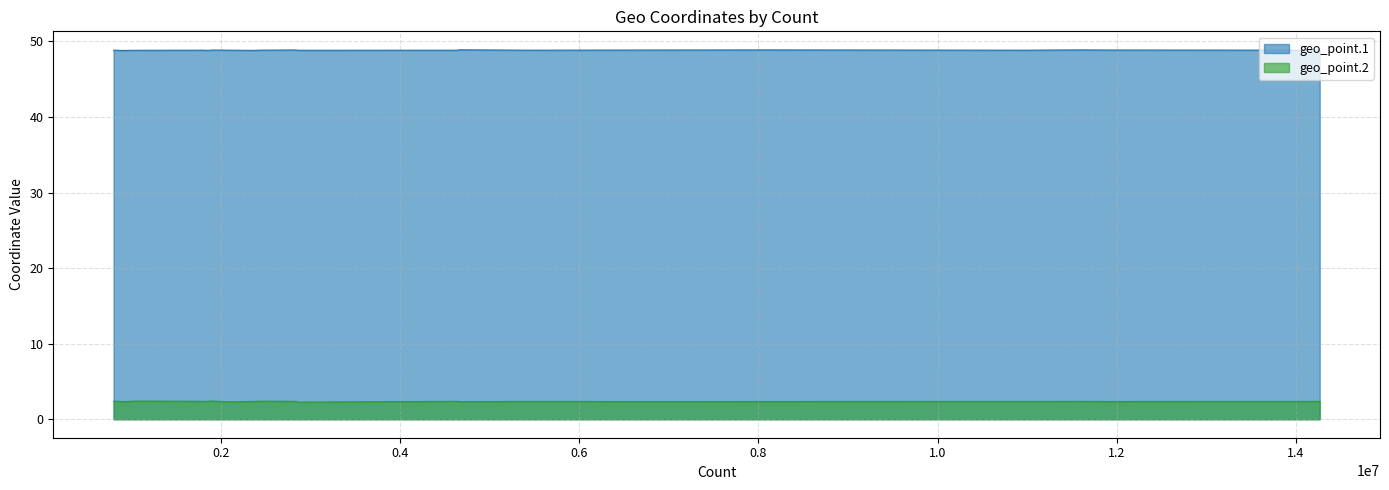

Which category has the highest value in the geo_point.2 series?

1898328